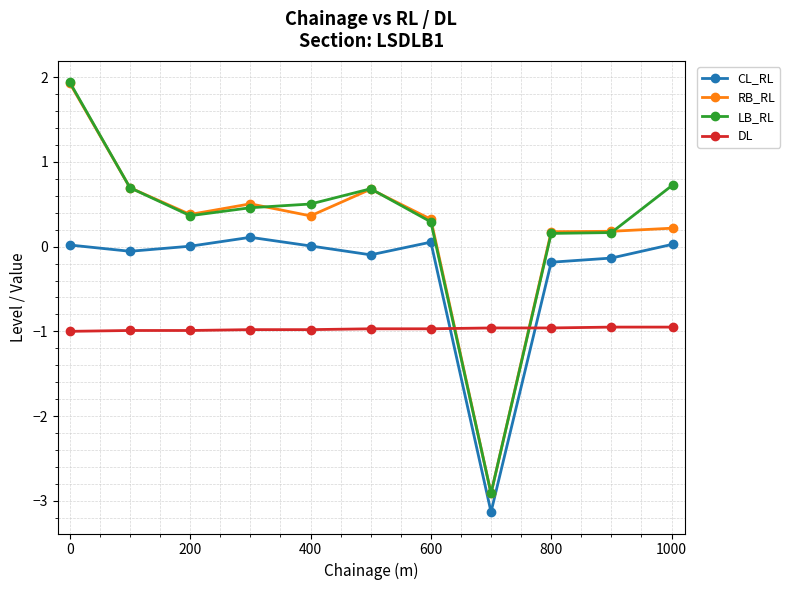

How many categories are shown in the chart?

11